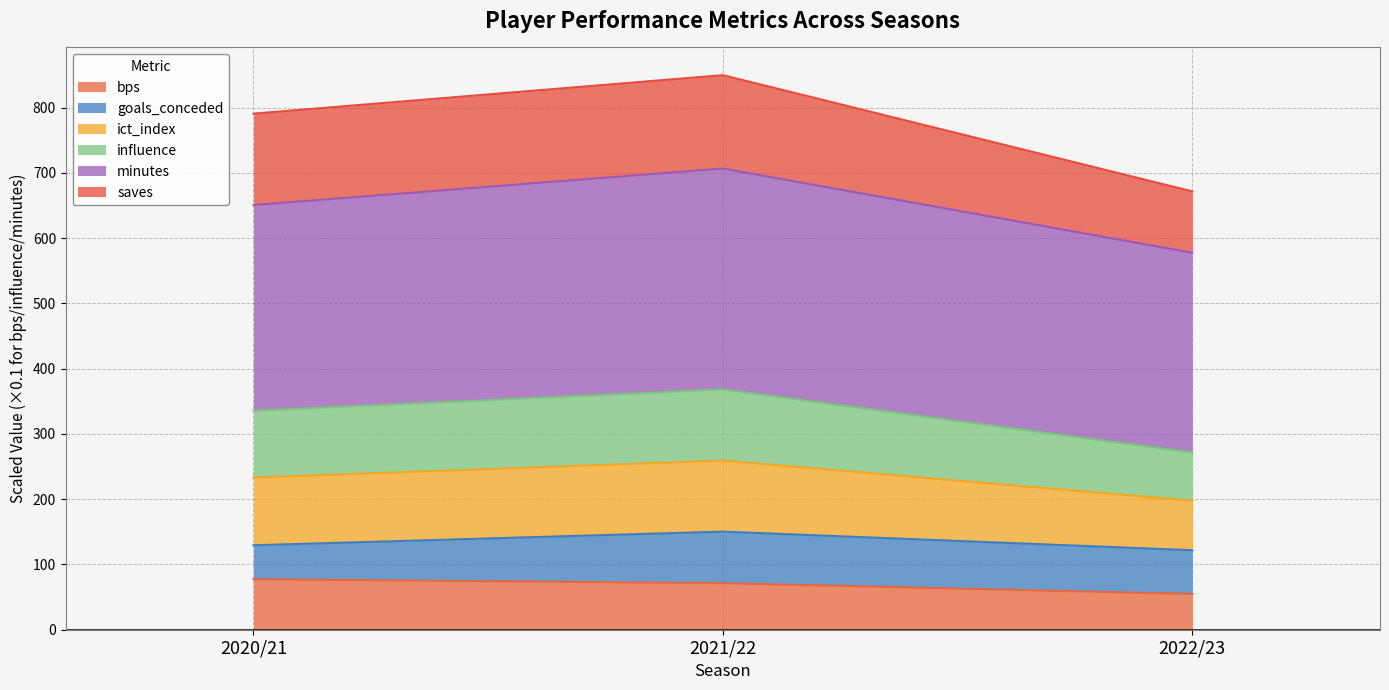

Is the value of bps at 2022/23 greater than the value of influence at 2022/23?

No